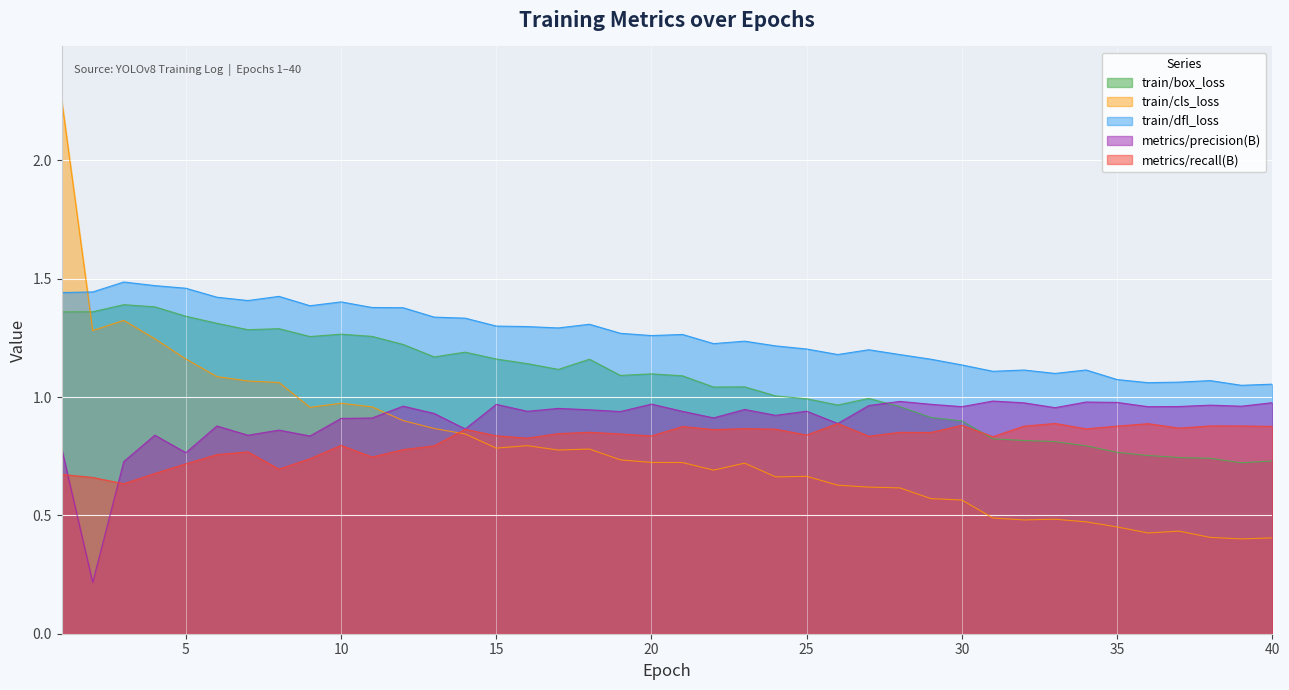

Does the chart display data point markers on the line(s)?

No